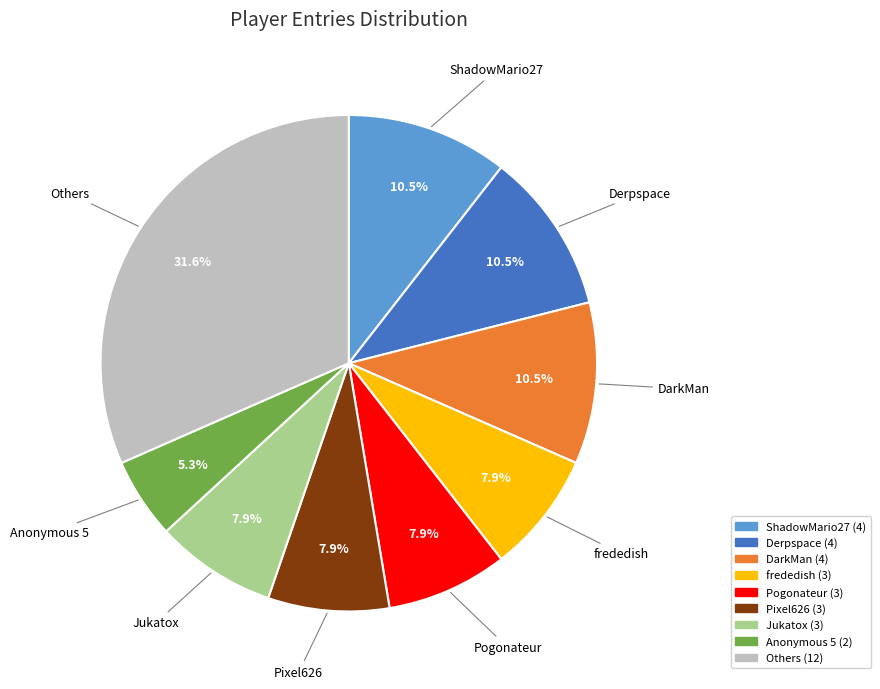

Does any single category account for the majority?

No